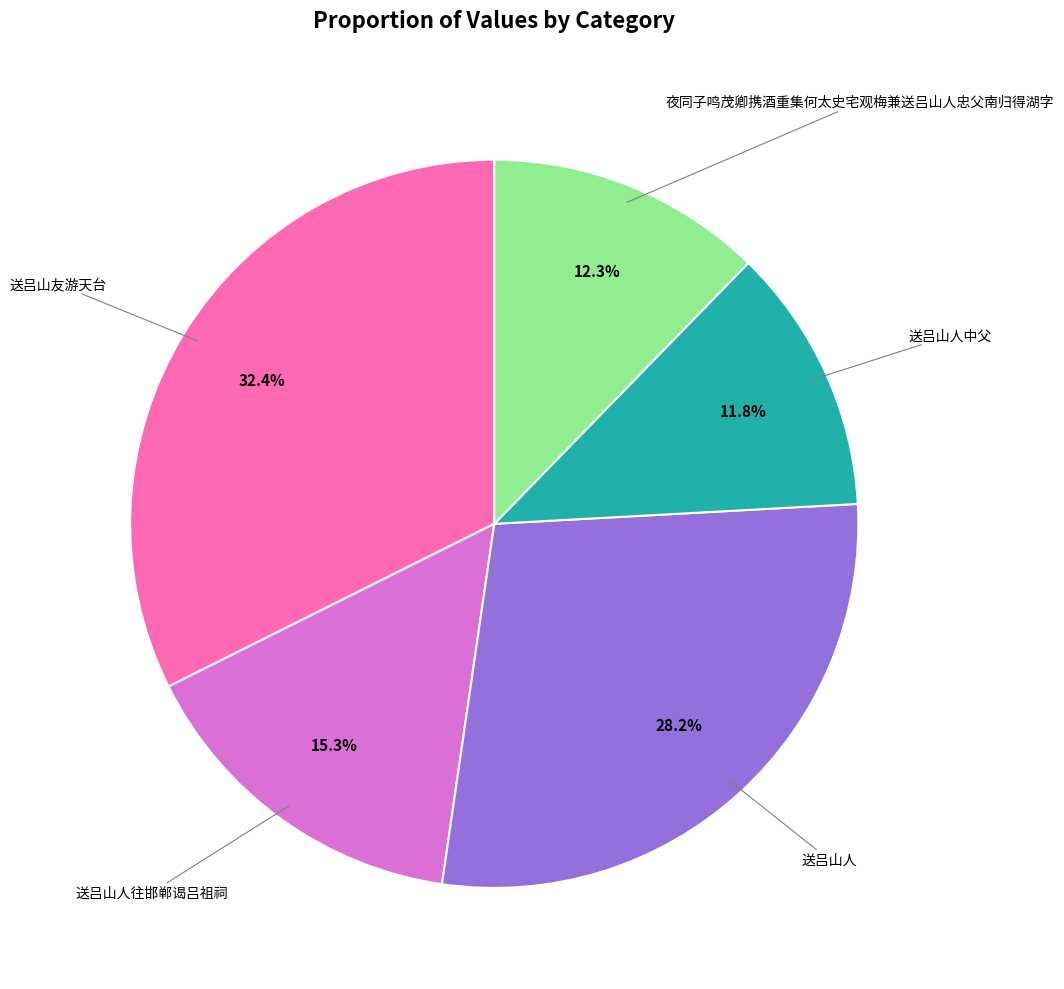

True or false: 送吕山人往邯郸谒吕祖祠 accounts for 1% of the total.

False